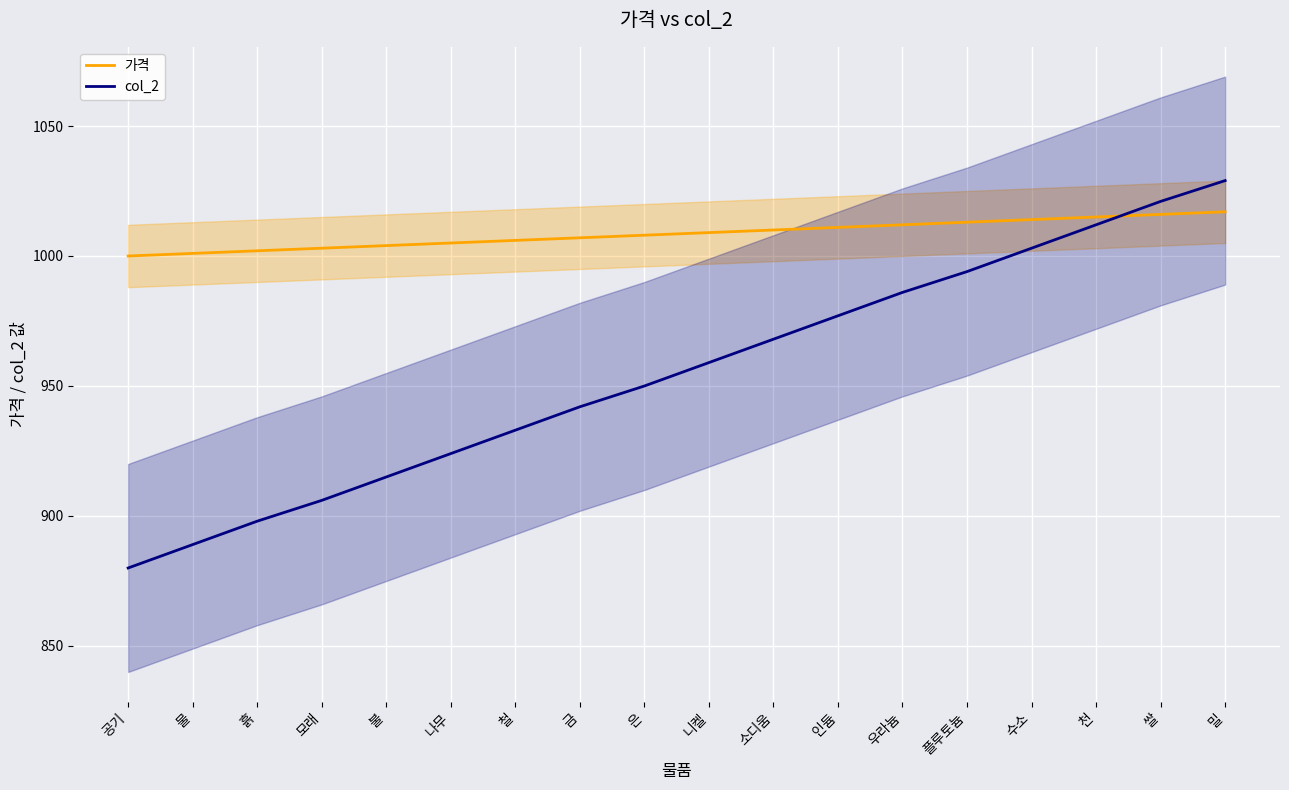

What is the label of the 9th point from the left?

은